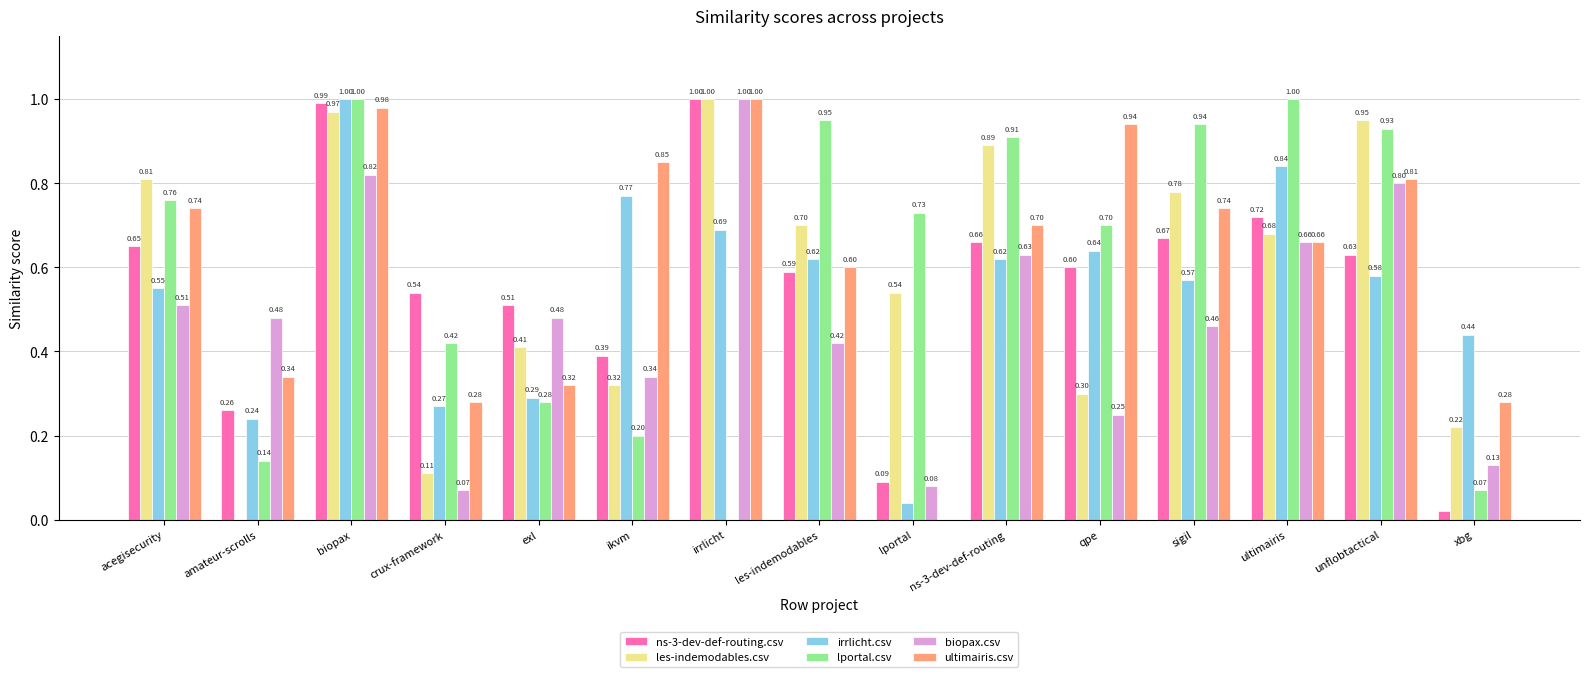

How many groups of bars are there?

15